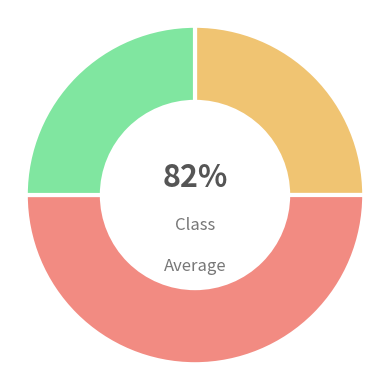

Combined, do skincare and cosmetics account for over 50%?

Yes